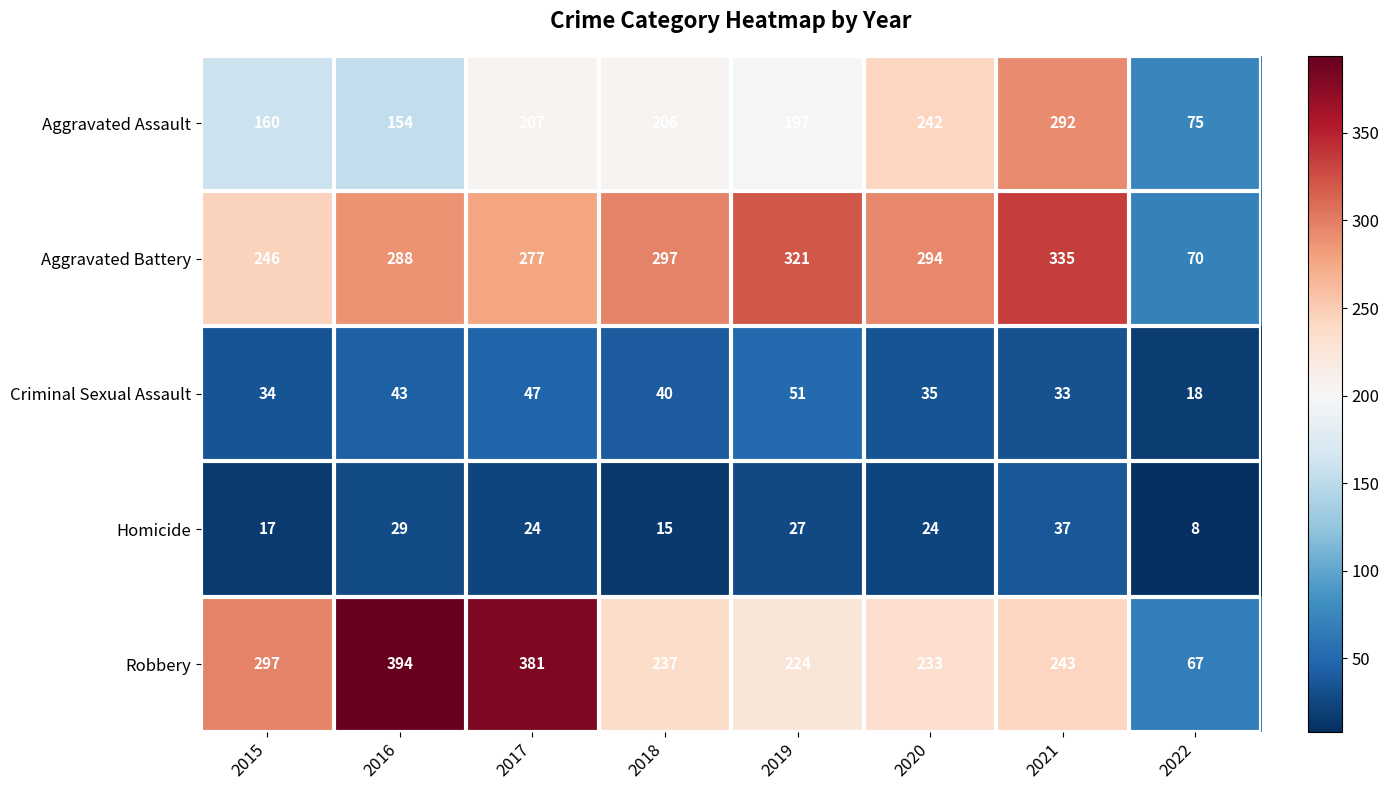

Which series has the largest range (max minus min)?

Robbery